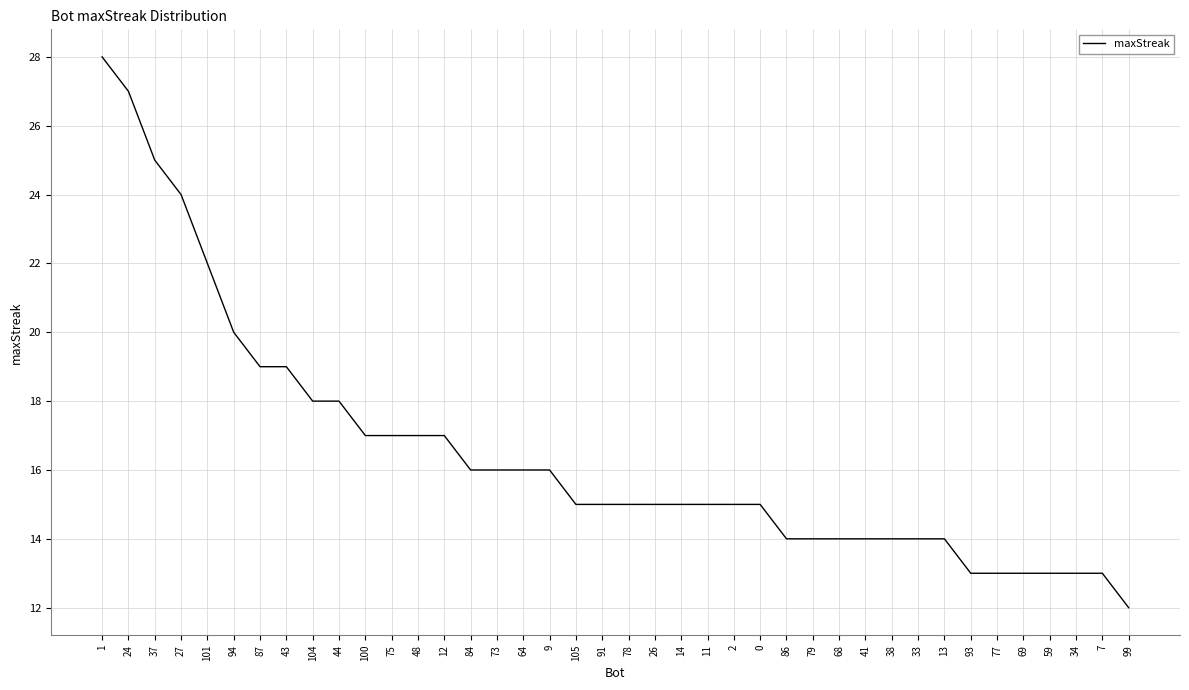

The chart shows a value of 22 at 101. True or false?

True